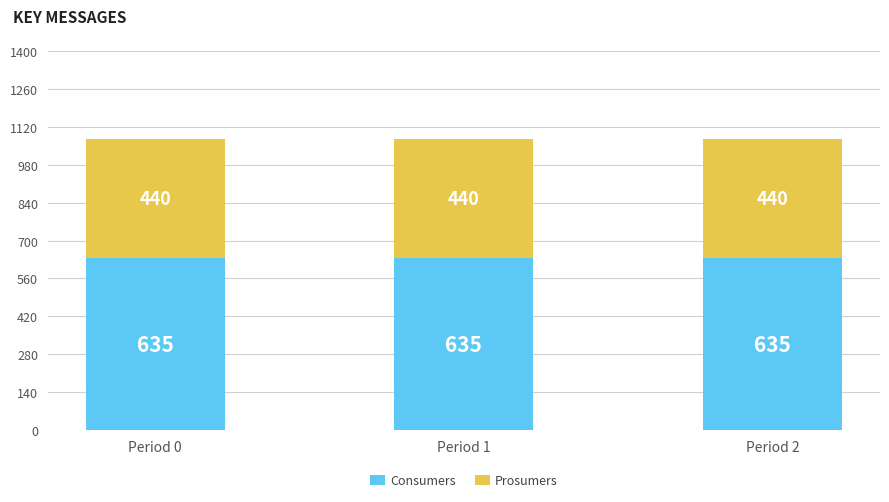

The Consumers series shows 312 at Period 2. True or false?

False